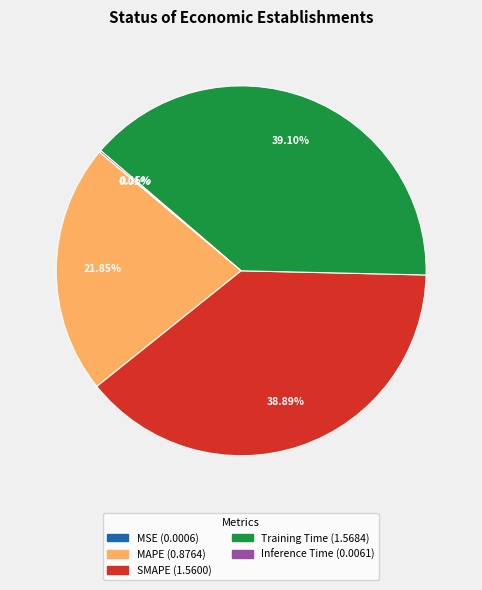

Is it true that SMAPE is 39% of the pie?

True